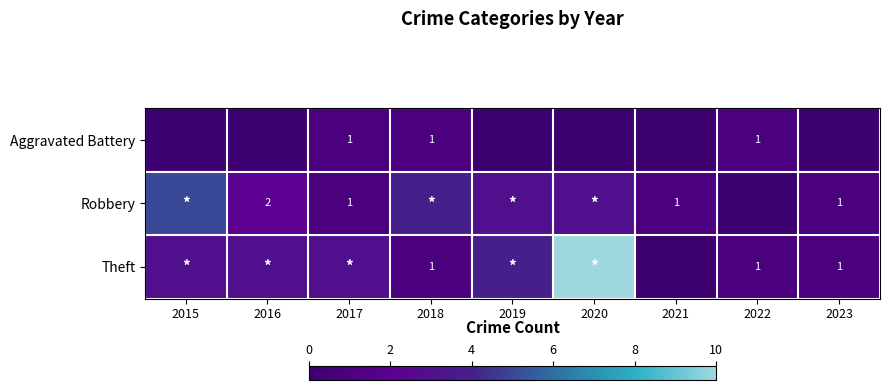

True or false: Theft has a value of 1 at 2023.

True